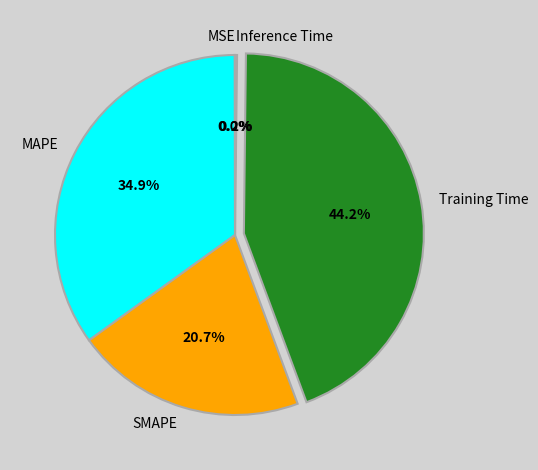

Combined, do SMAPE and MAPE account for over 50%?

Yes